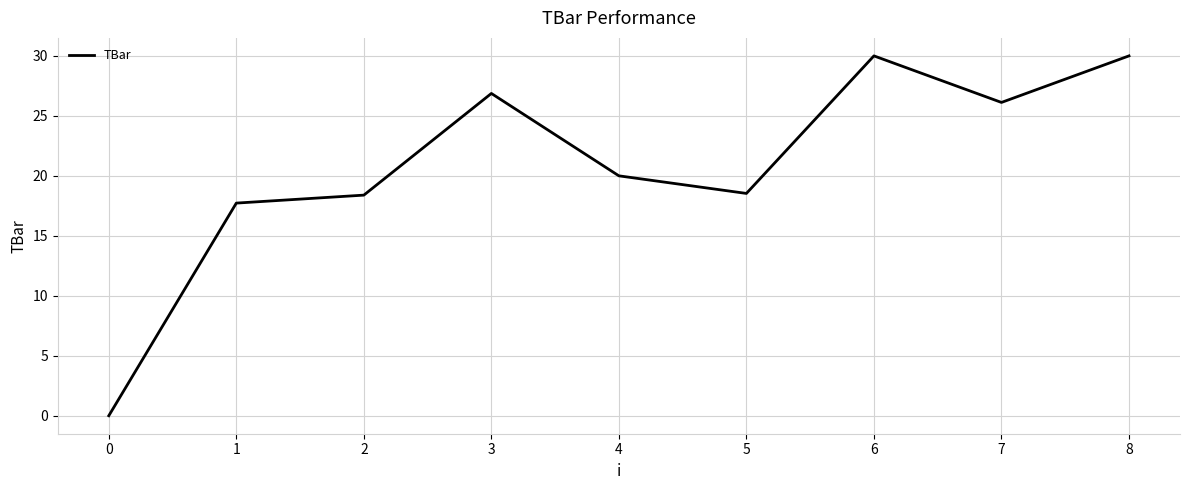

Approximately how many times larger is the value at 4 compared to 7?

0.8